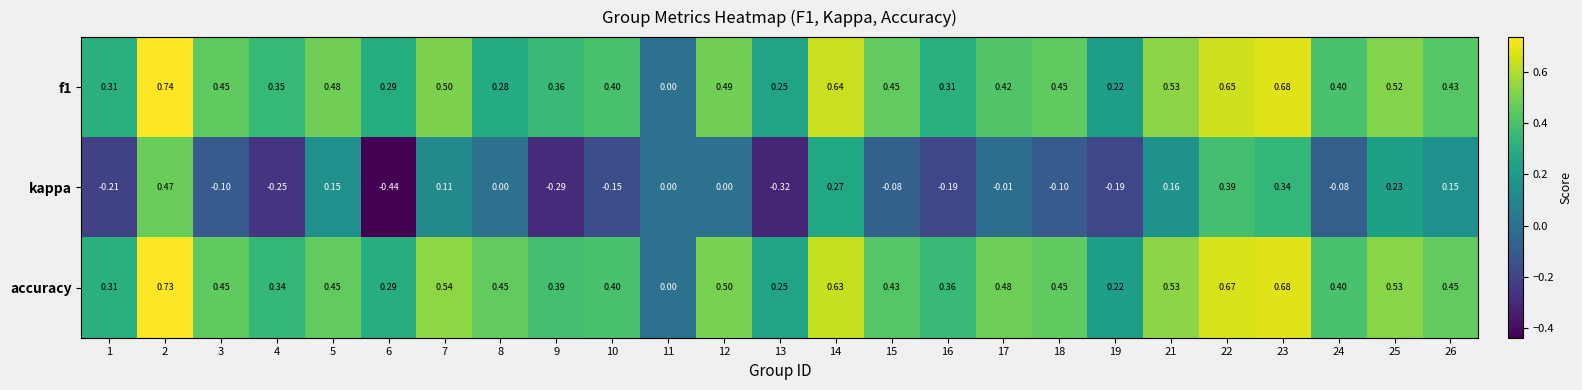

Rank the series at 9 from lowest to highest value.

kappa, f1, accuracy